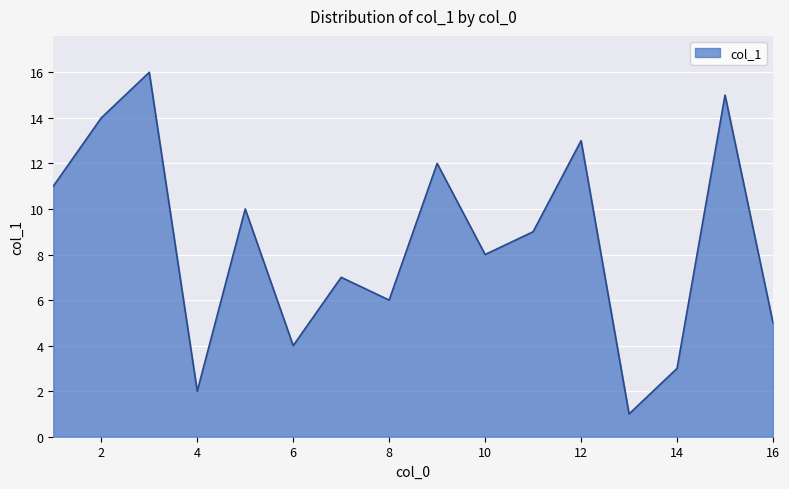

What is the difference between the maximum and minimum values?

15